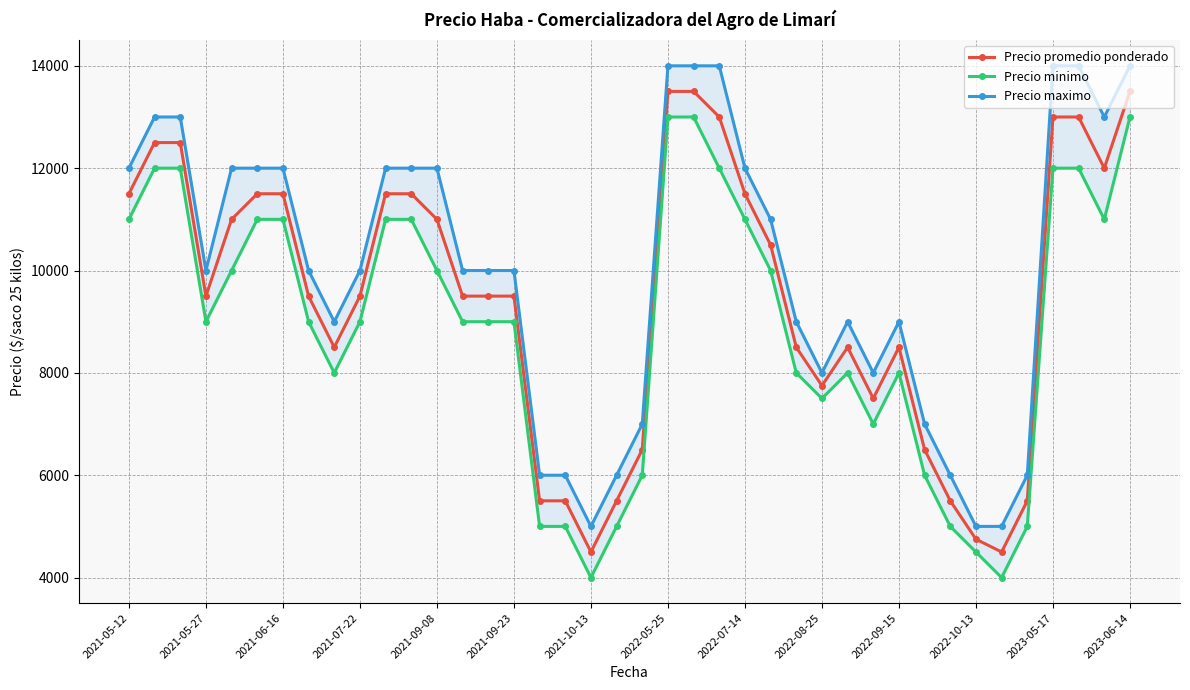

Rank the series at 16 from highest to lowest value.

Precio maximo, Precio promedio ponderado, Precio minimo